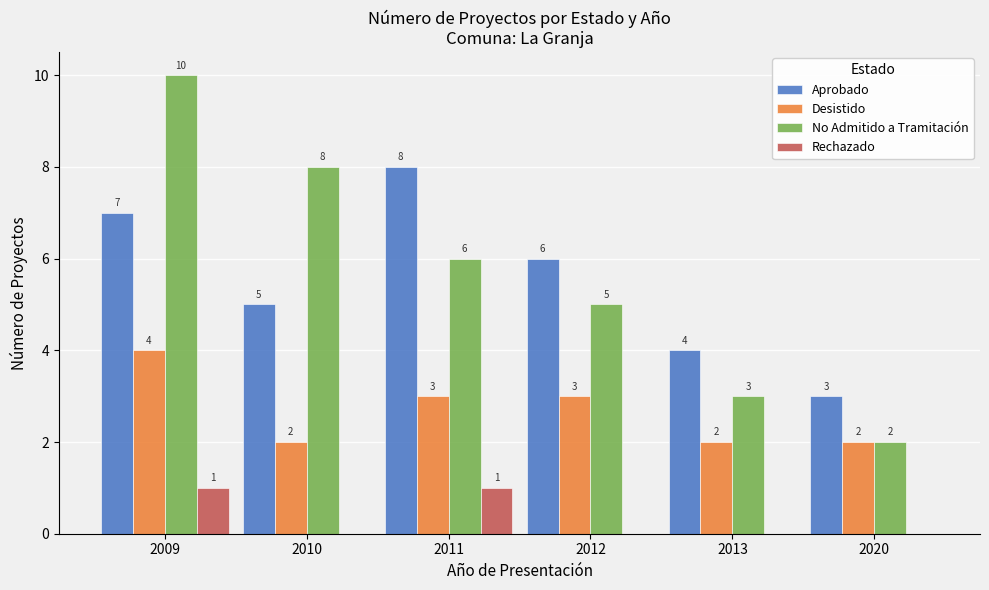

True or false: Desistido has a value of 1 at 2020.

False